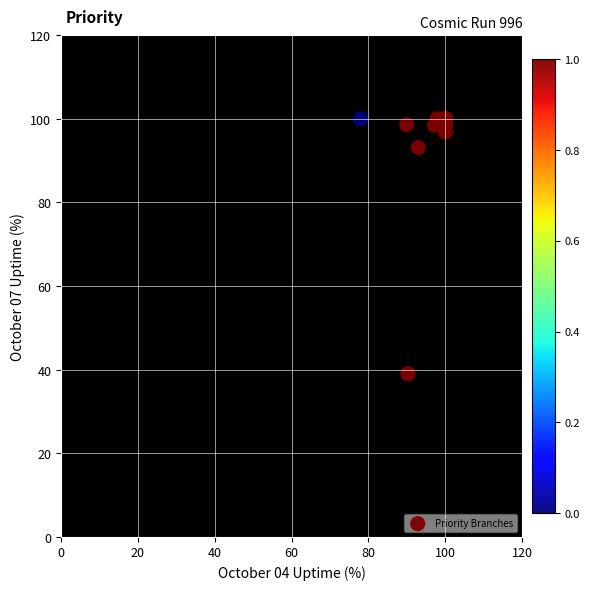

What Y value in the scatter plot is closest to 69?

93.1